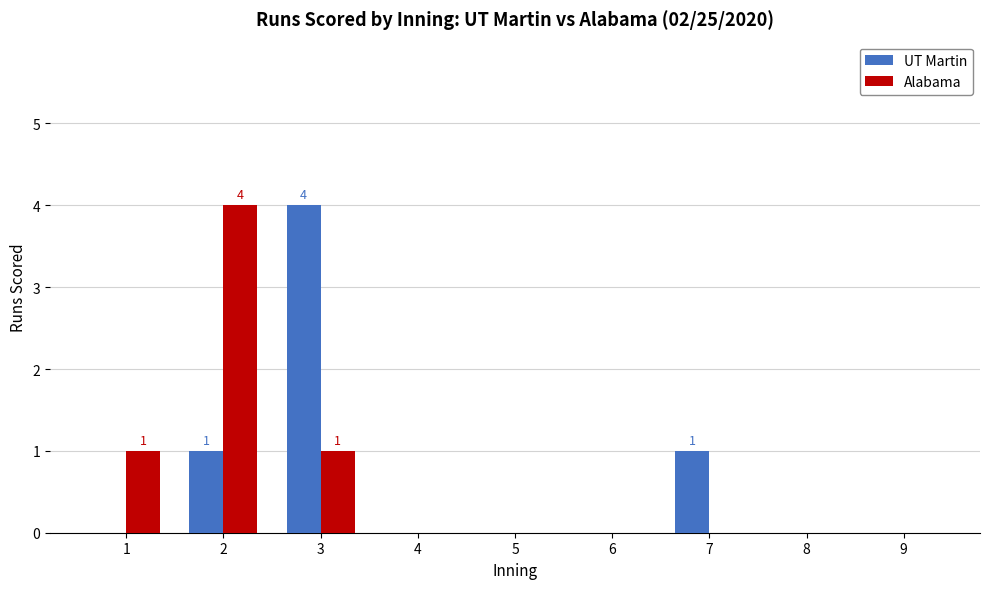

Between 3 and 9, which series saw the biggest shift?

UT Martin